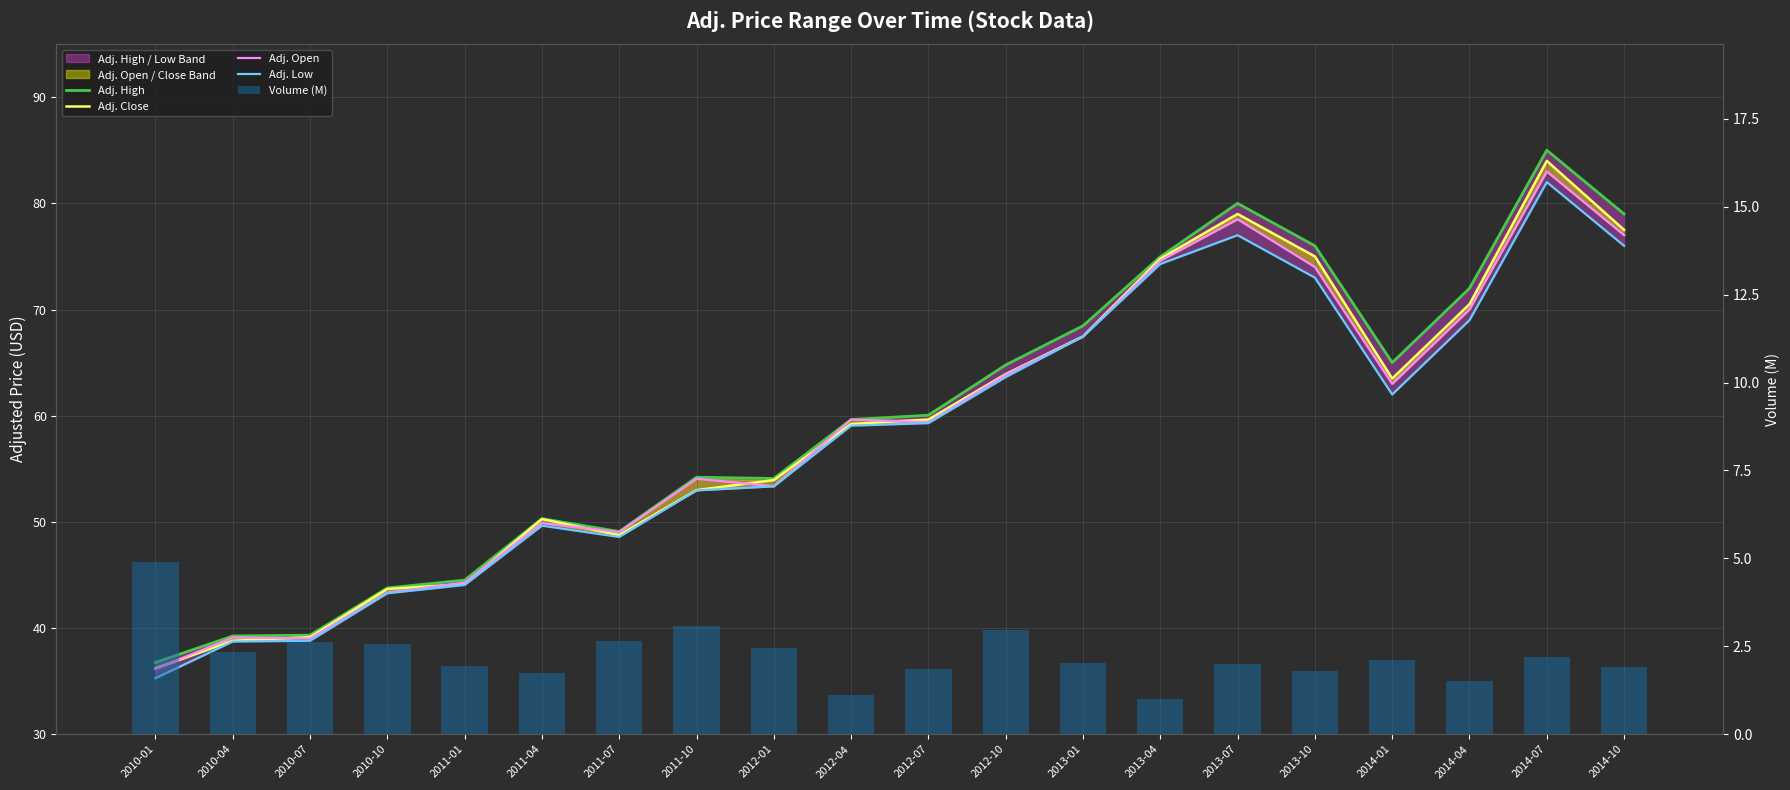

What is the value of the Adj. Open bar at the 19th from the left?

83.0